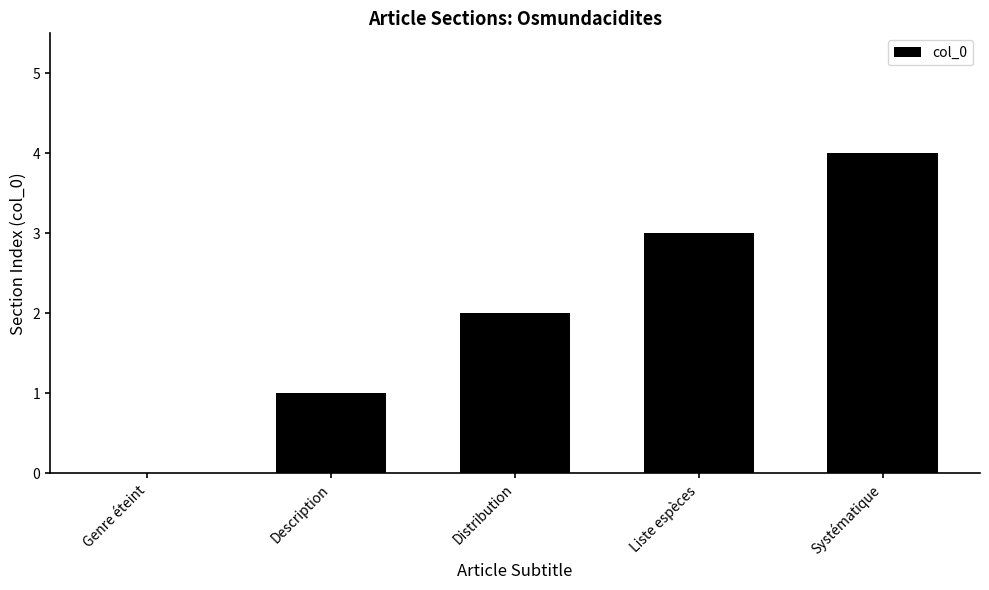

What is the sum of the values at Genre éteint and Liste espèces?

3